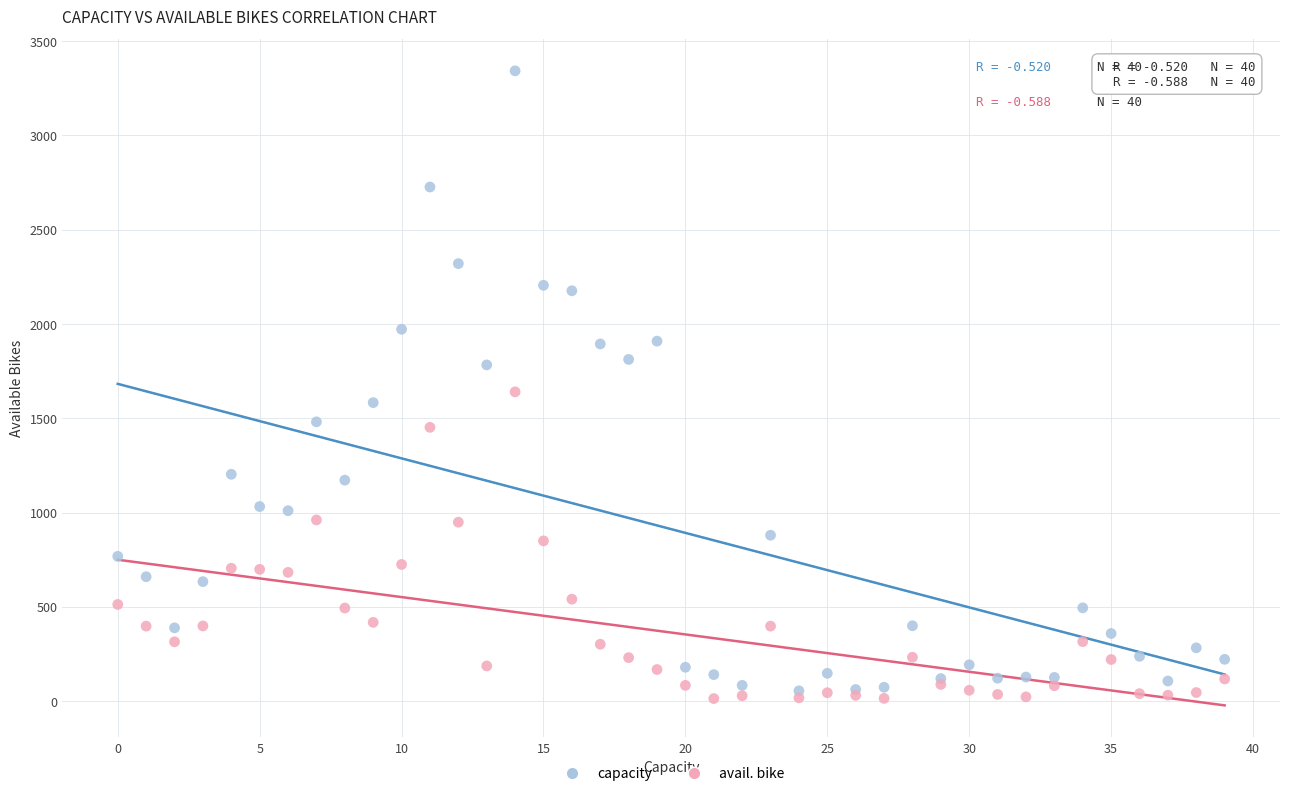

Which series contains the lowest Y value?

avail. bike